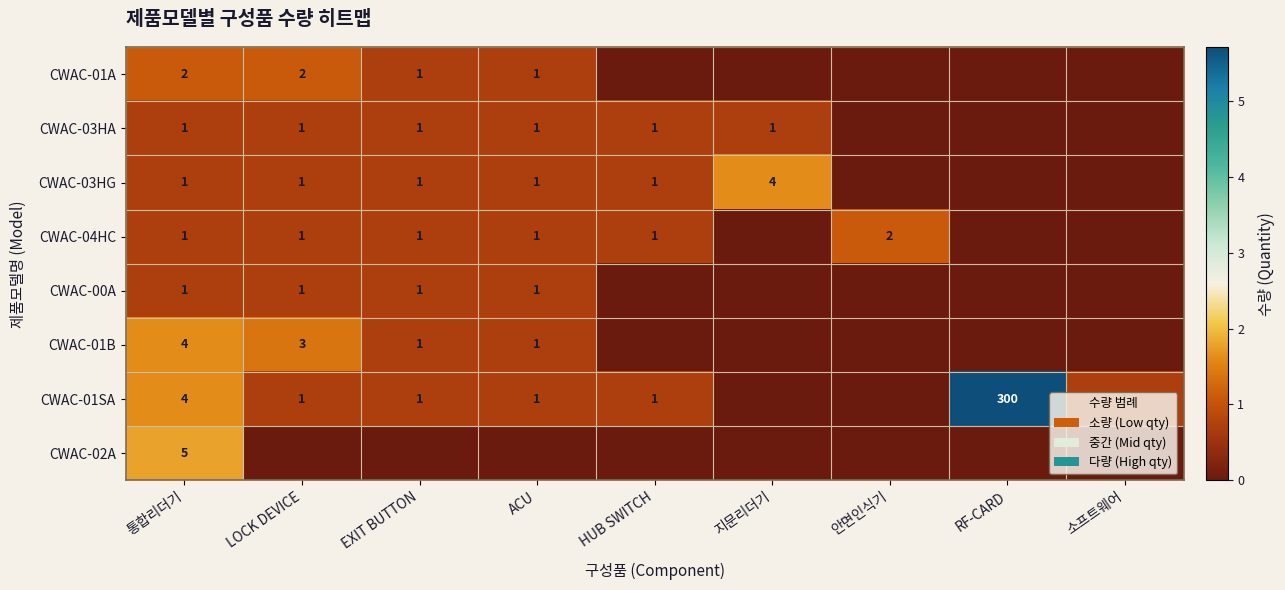

What is the total value across all series at 통합리더기?

19